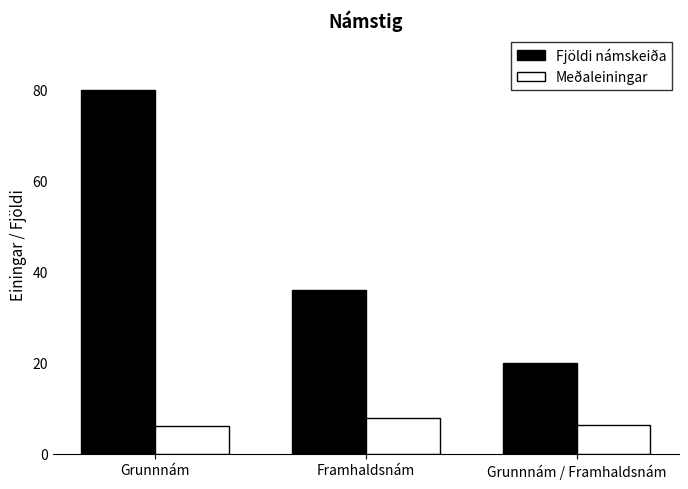

Count the Fjöldi námskeiða values in the range 20 to 80.

3